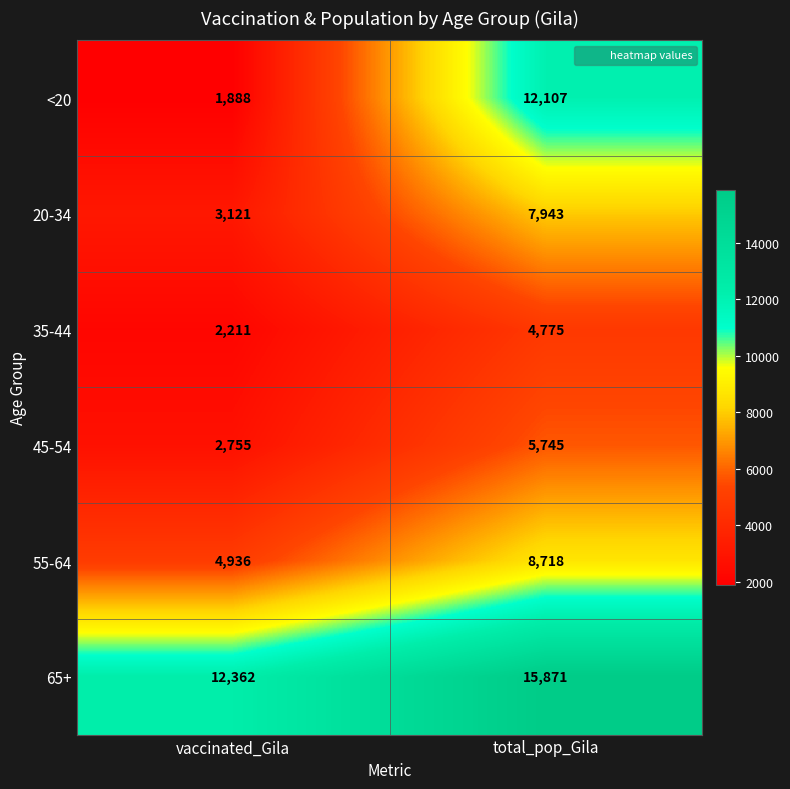

At which category does the chart reach its peak across all series?

total_pop_Gila